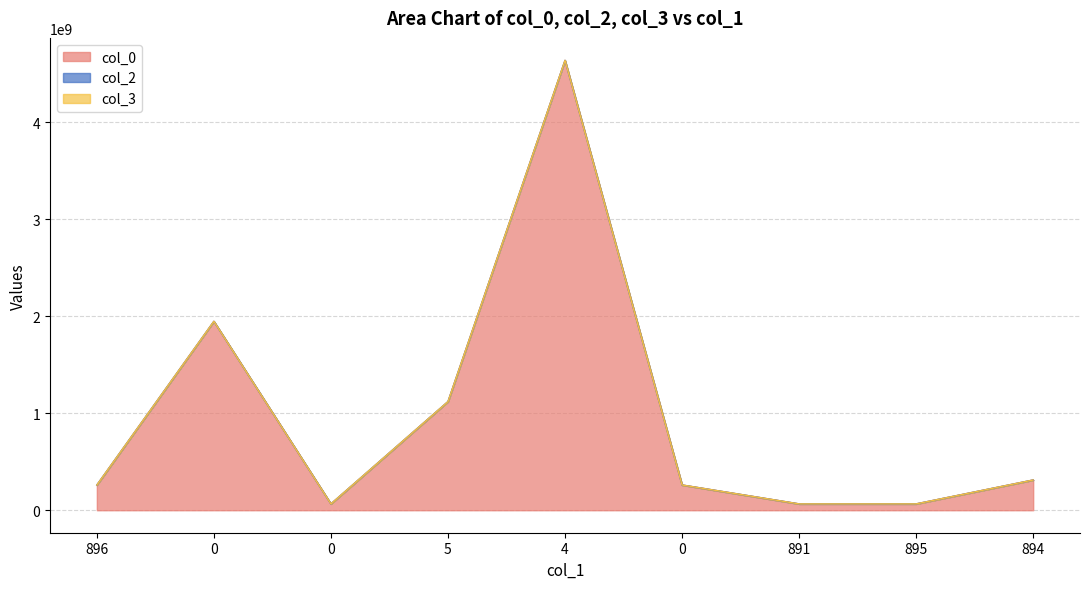

The value of col_0 at 896 is 405356098. True or false?

False